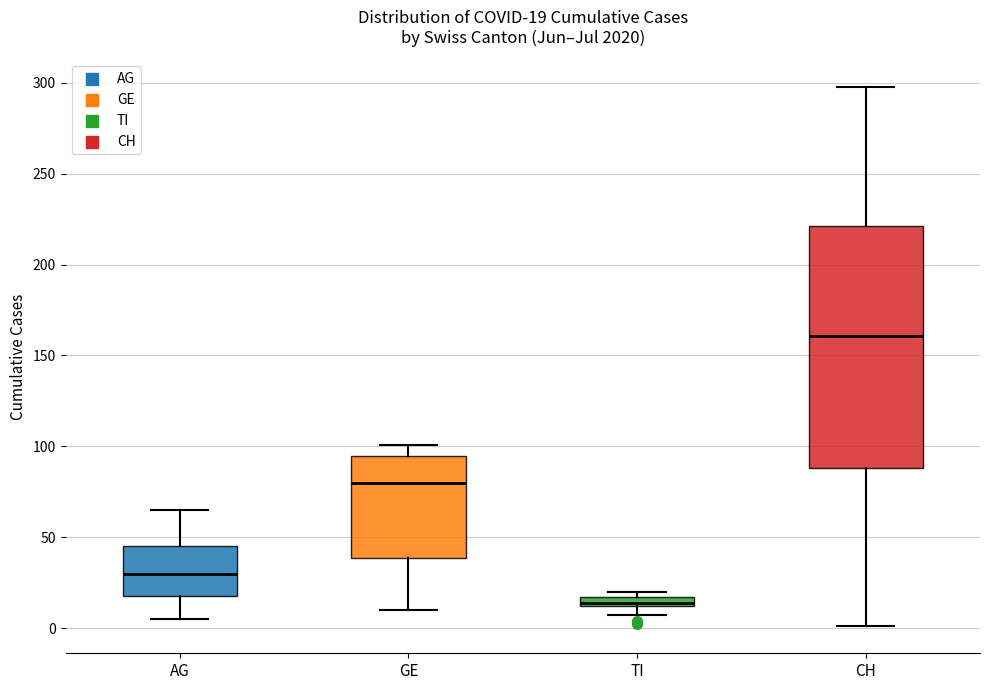

Which box's median line is the lowest?

TI